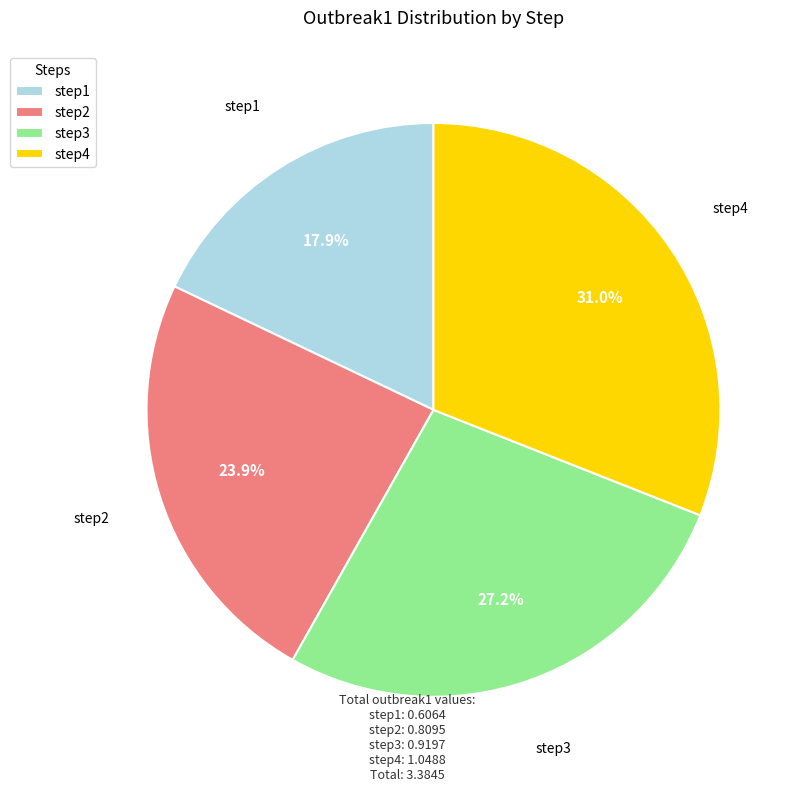

How many segments does this pie chart have?

4